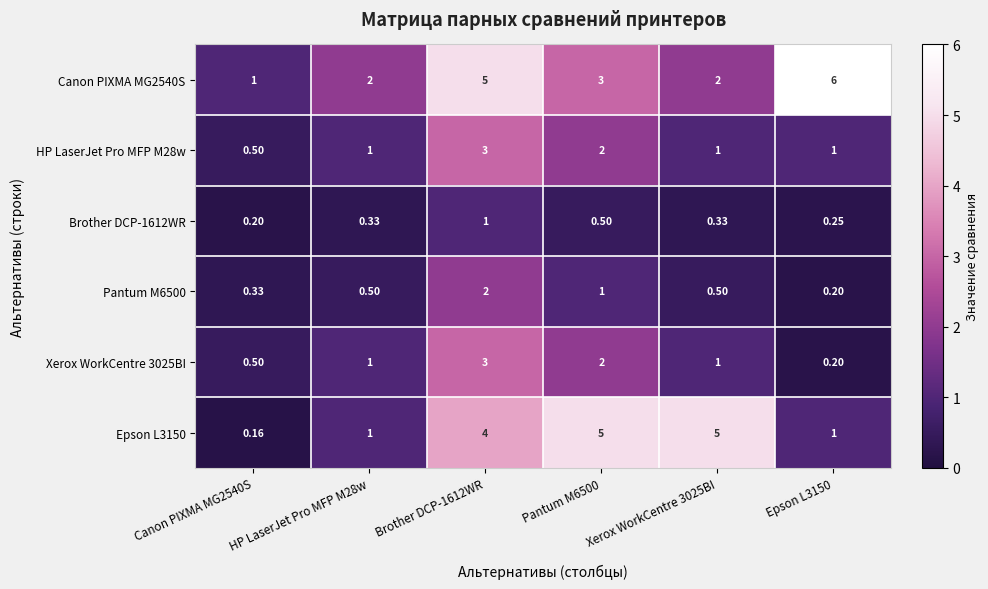

Is the value of Pantum M6500 at Epson L3150 greater than the value of Epson L3150 at Pantum M6500?

No